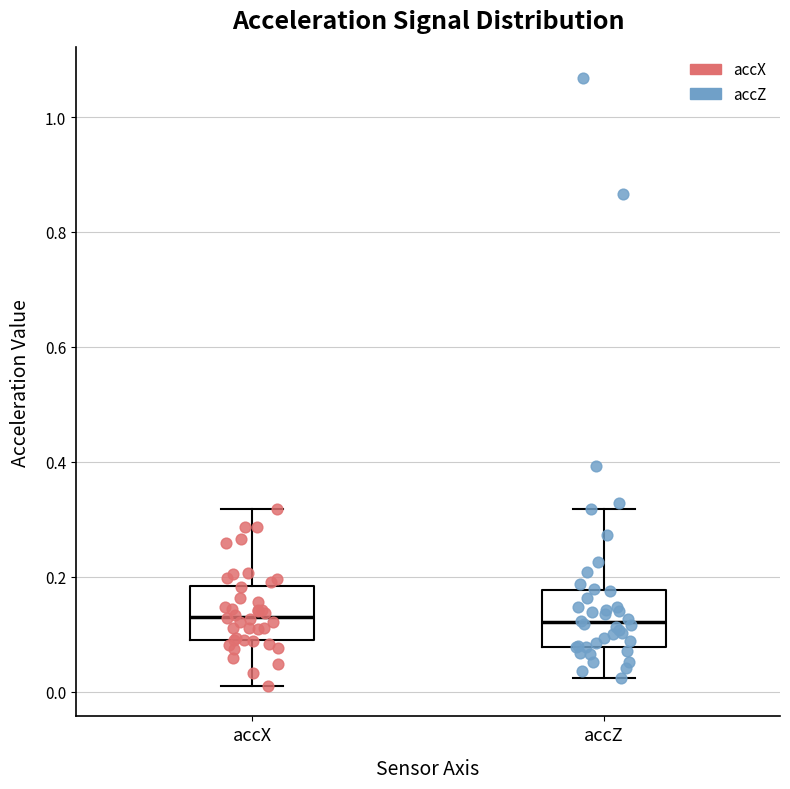

Reading left to right, transcribe this box plot: for each box, give where its median line is, the range the box spans, and where its two whiskers end, as read against the y-axis. The values are not printed on the chart, so give them approximately, as read against the axis.

accX: median 0.14, box 0.10 to 0.18, whiskers 0.02 to 0.32
accZ: median 0.12, box 0.08 to 0.18, whiskers 0.02 to 0.32